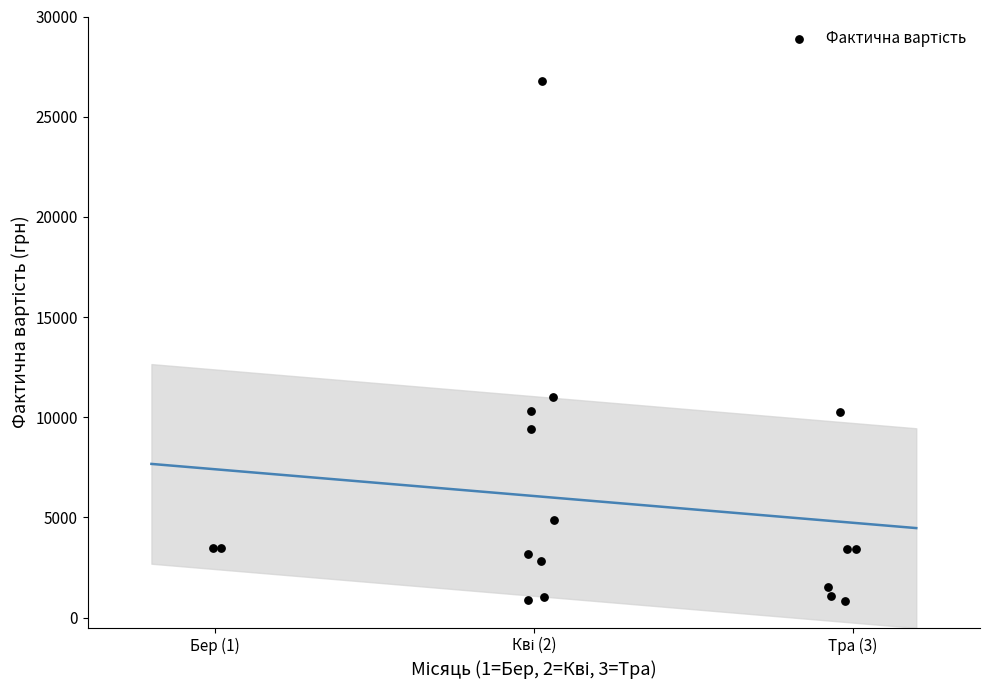

What Y value in the scatter plot is closest to 13825?

10999.6